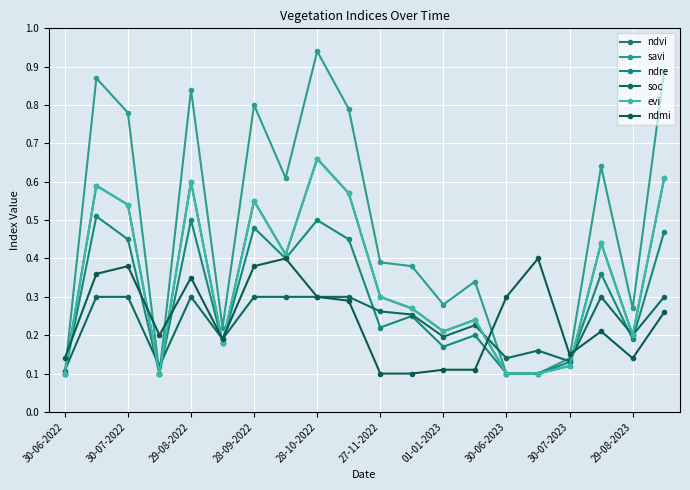

Is this an area chart (filled region under the line)?

No